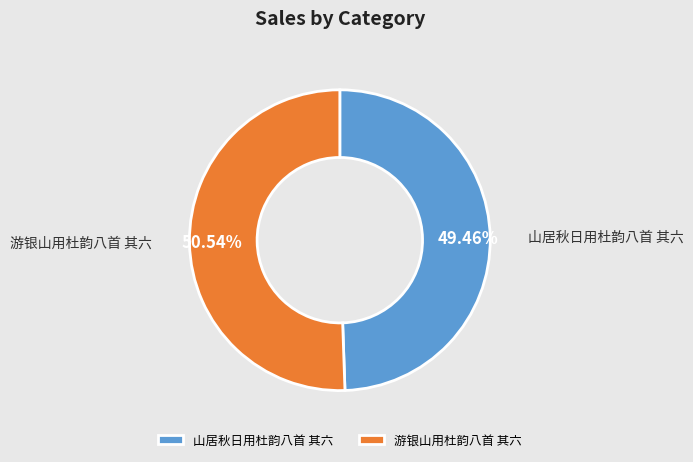

To the nearest percent, what is the average slice percentage?

50%